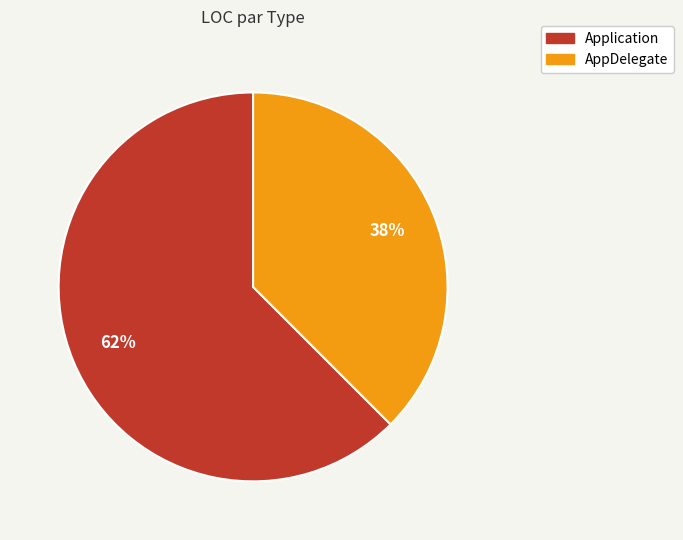

How many segments does this pie chart have?

2